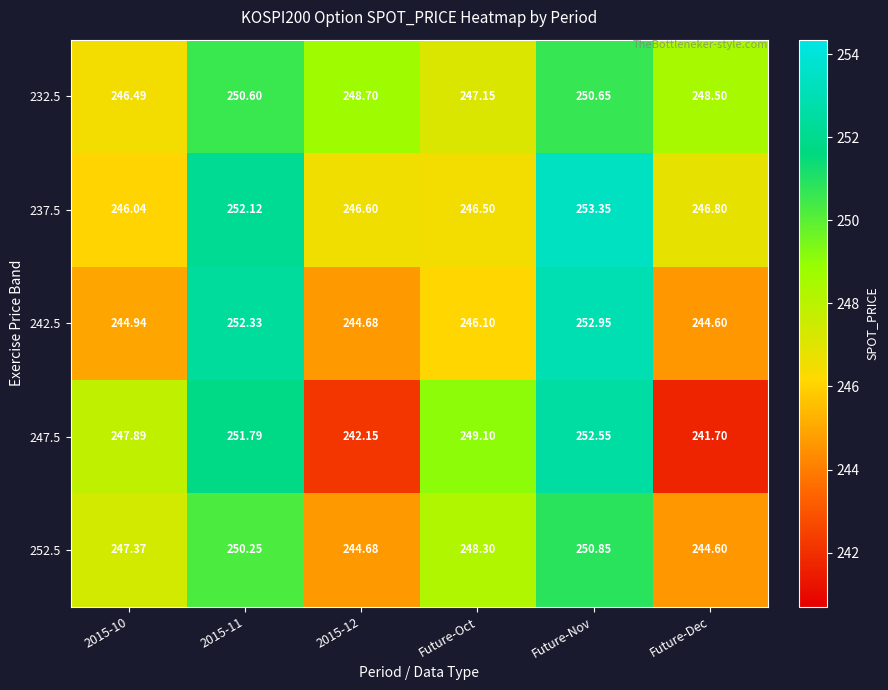

At which category is the sum across all series the highest?

Future-Nov